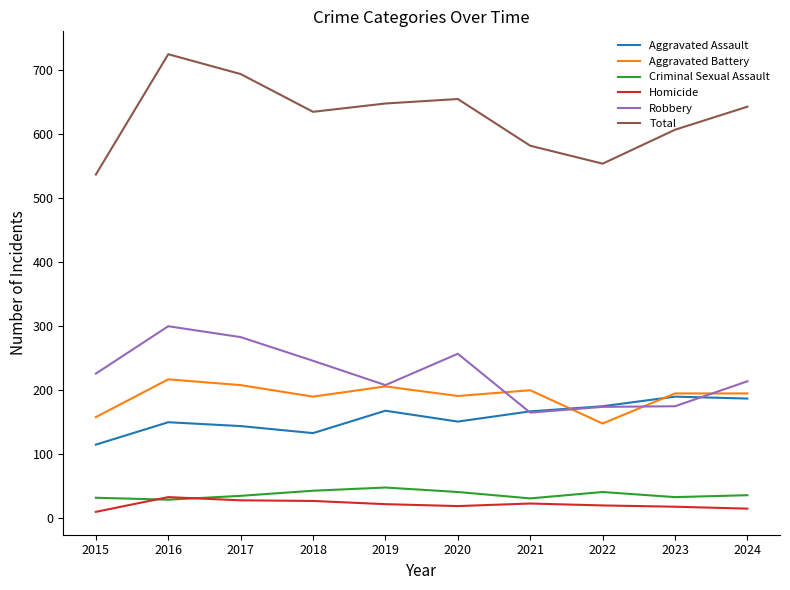

In Total, how many points are lower than both neighbors (excluding endpoints)?

2